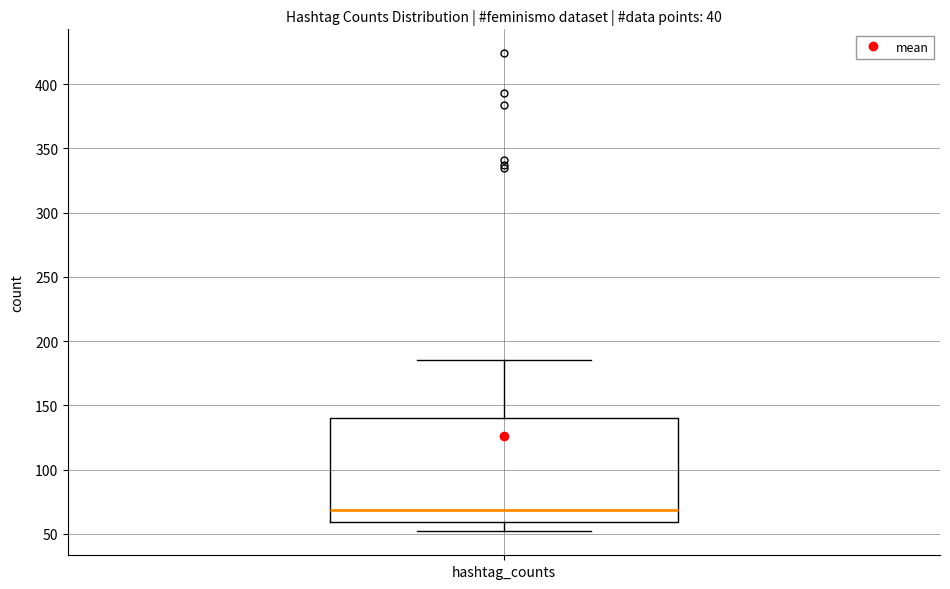

Read this box plot against the y-axis: the position of the median line, the range covered by the box, and the ends of both whiskers. The values are not printed on the chart, so give them approximately, as read against the axis.

median 70, box 60 to 140, whiskers 50 to 185